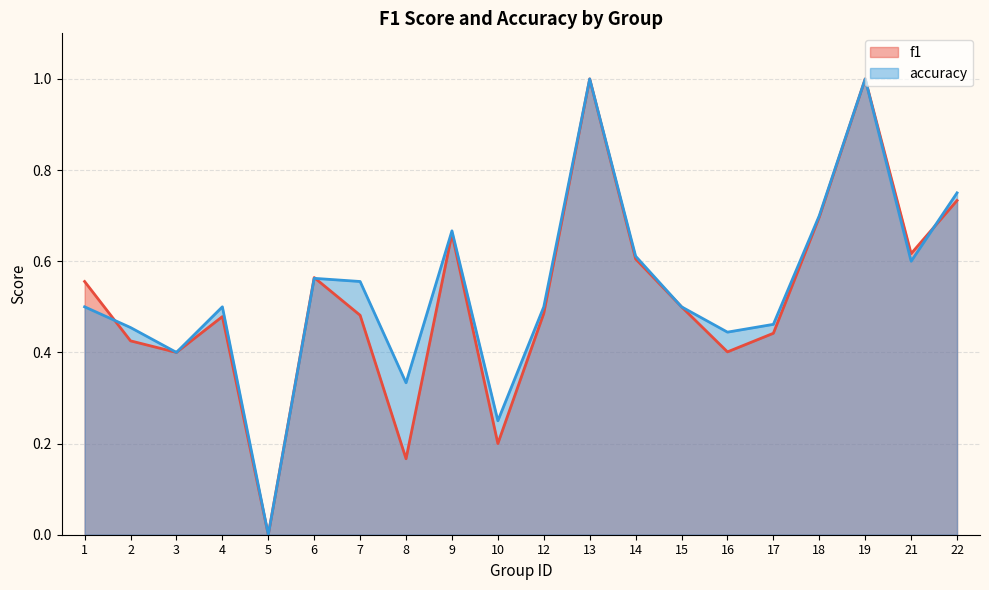

True or false: f1 and accuracy cross at least once.

True